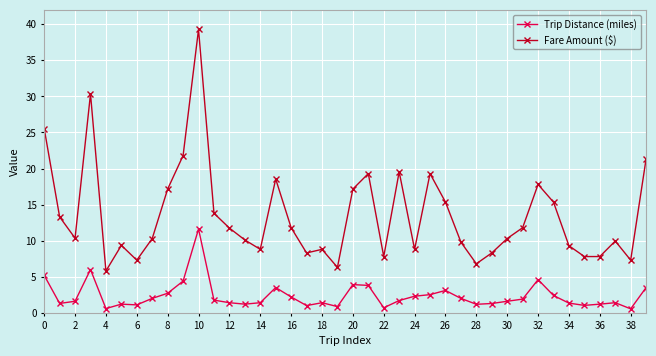

Rank the series by their maximum value, from highest to lowest.

Fare Amount ($), Trip Distance (miles)